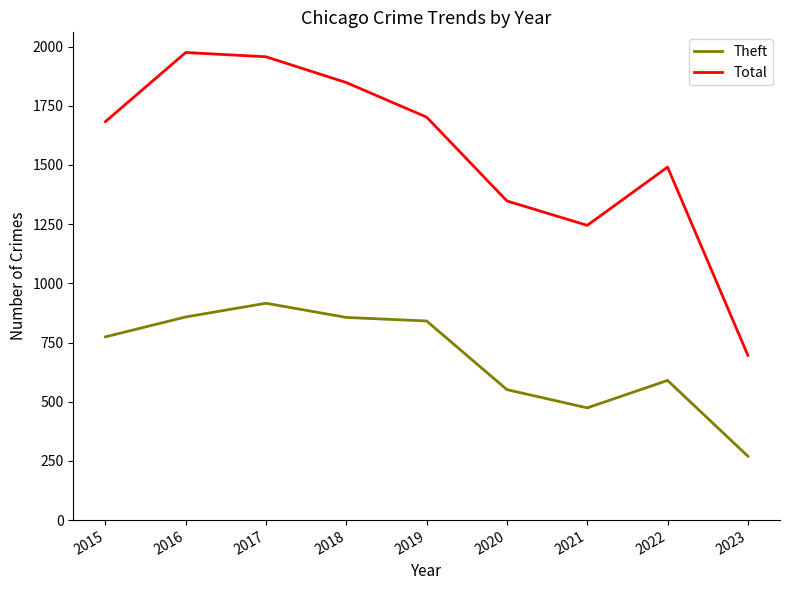

The value of Theft at 2020 is 323. True or false?

False